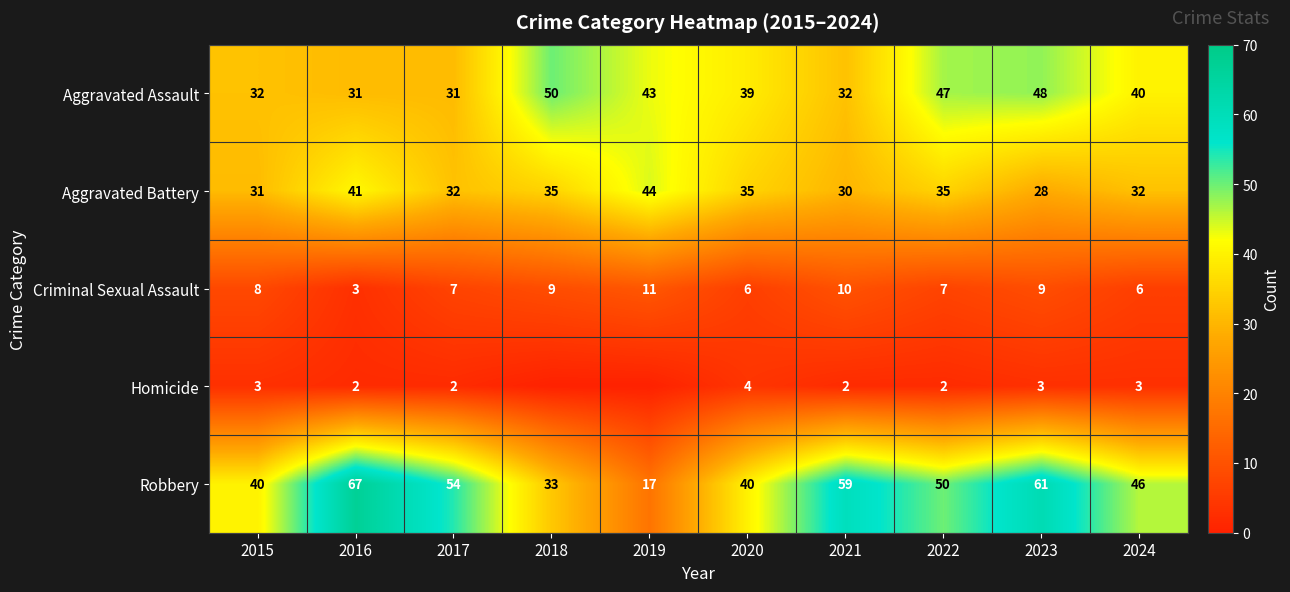

What is the approximate value of Aggravated Battery at 2018?

35